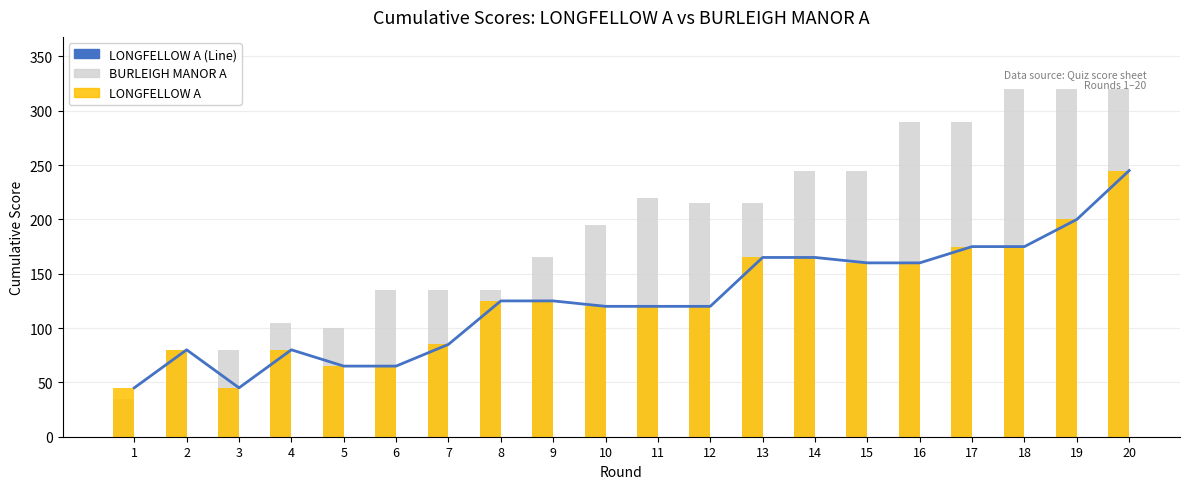

What is the average value of the BURLEIGH MANOR A (Total) series?

192